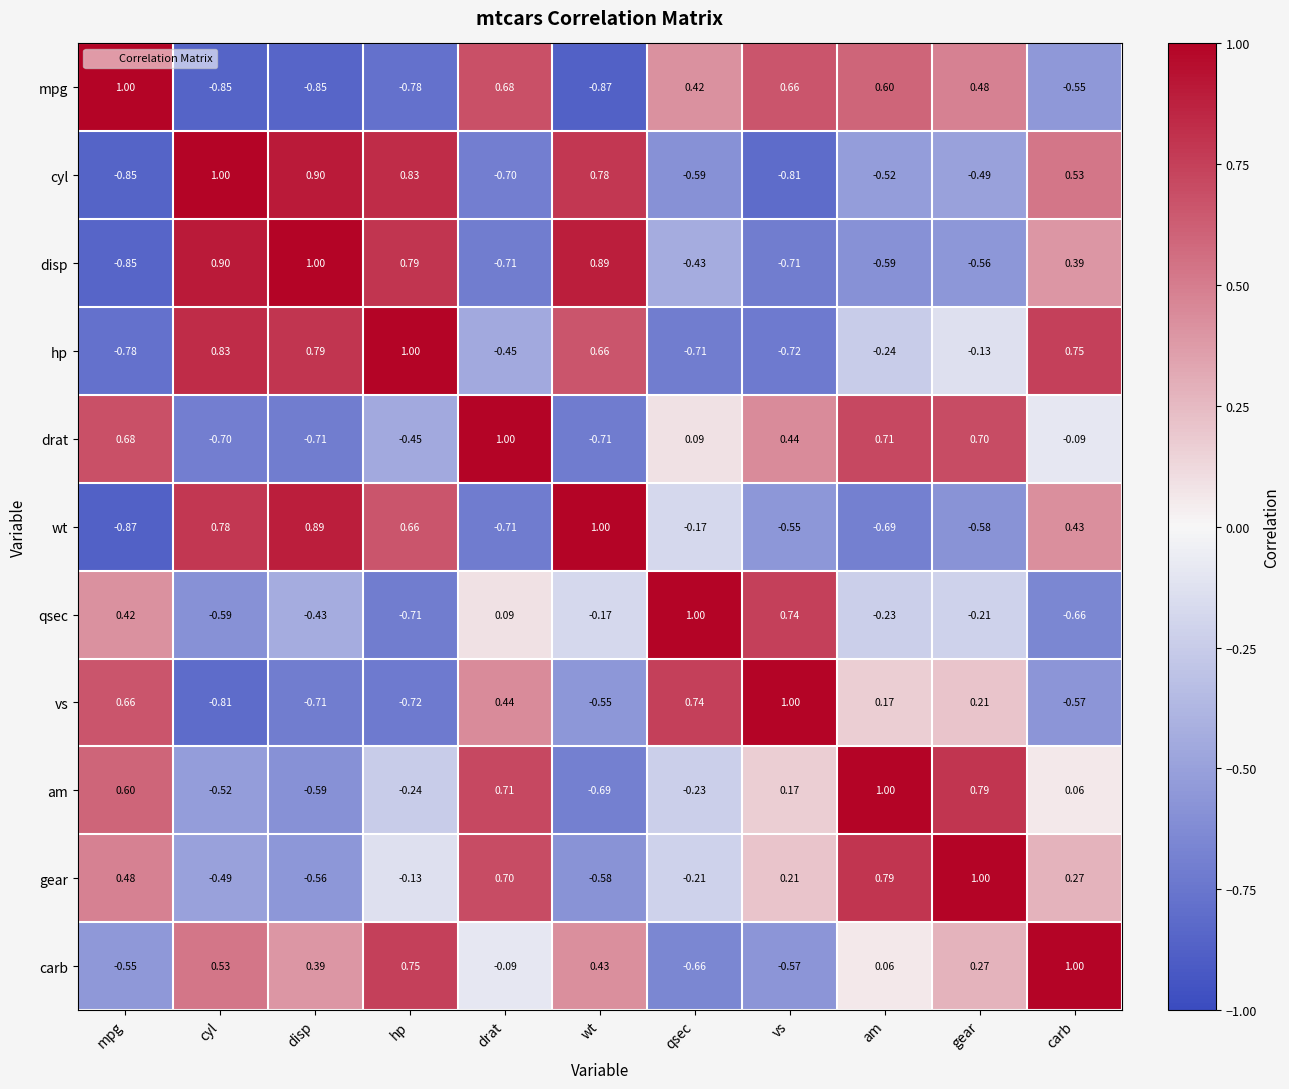

At which category is the sum across all series the highest?

carb